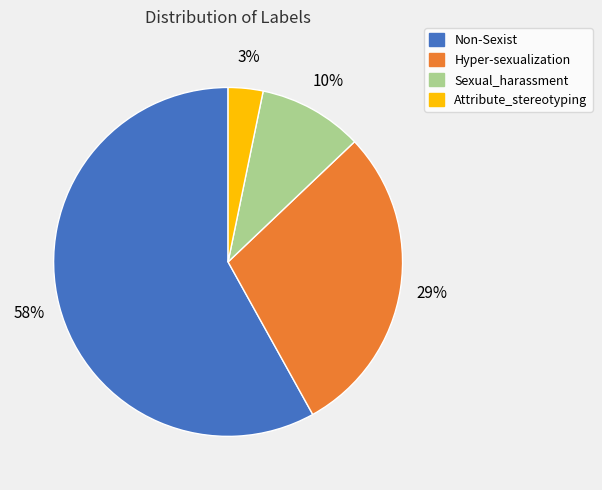

To the nearest percent, what is the average slice percentage?

25%